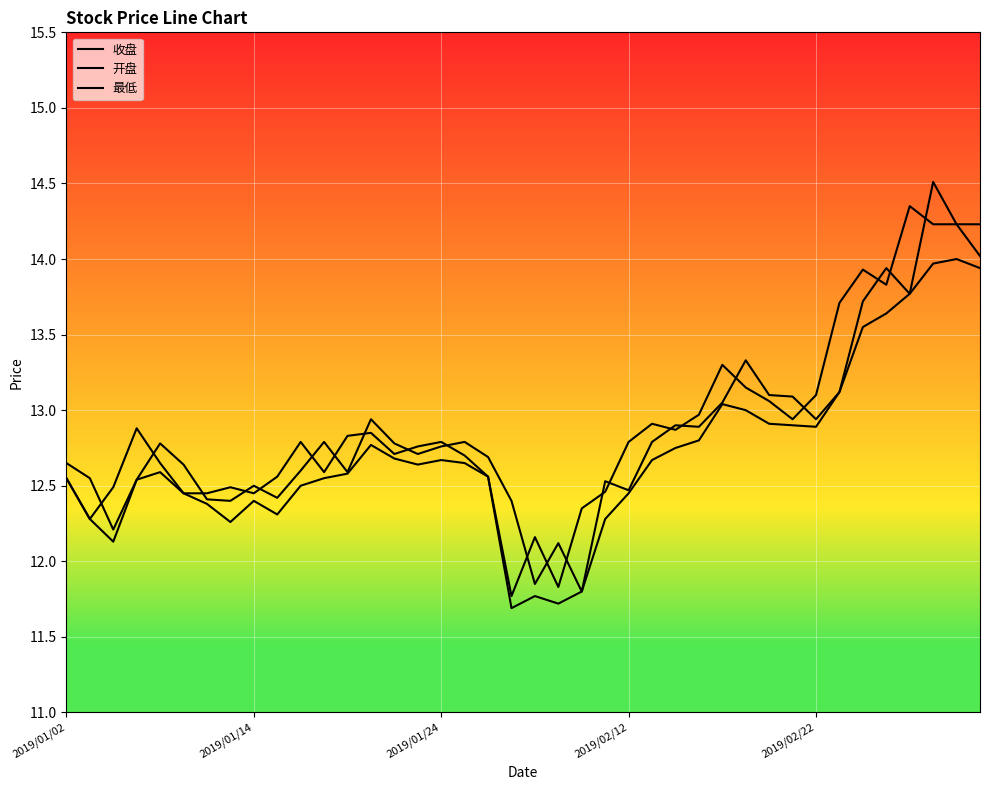

List the series in order of their overall mean, lowest first.

最低, 开盘, 收盘